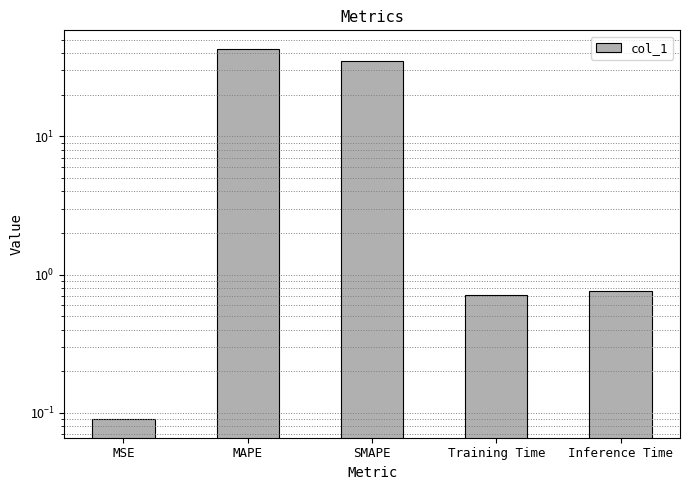

True or false: the data shows 0.7 at Training Time.

True